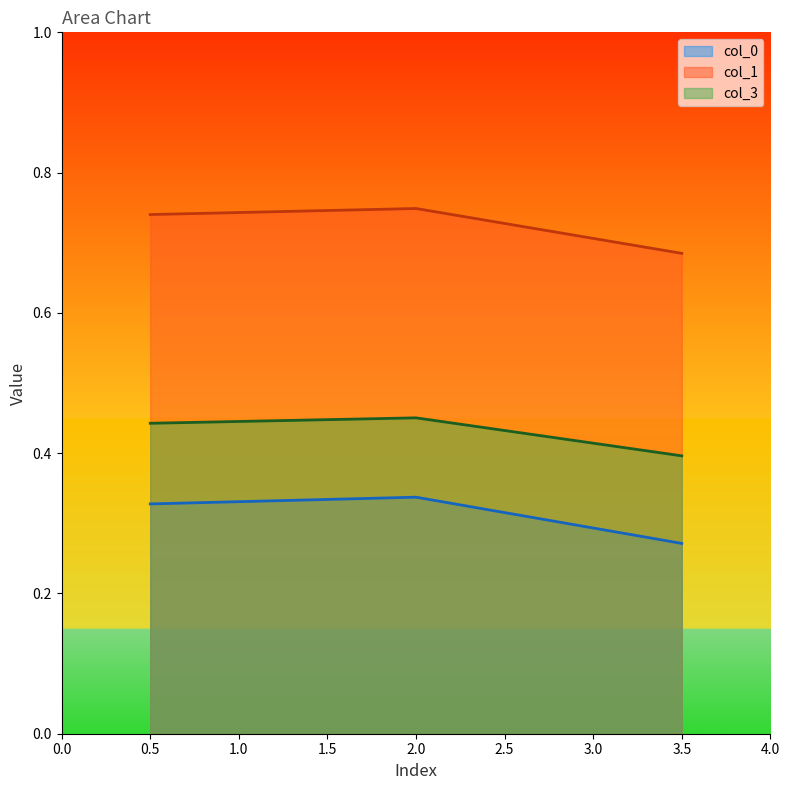

Which series has the largest total across all categories?

col_1